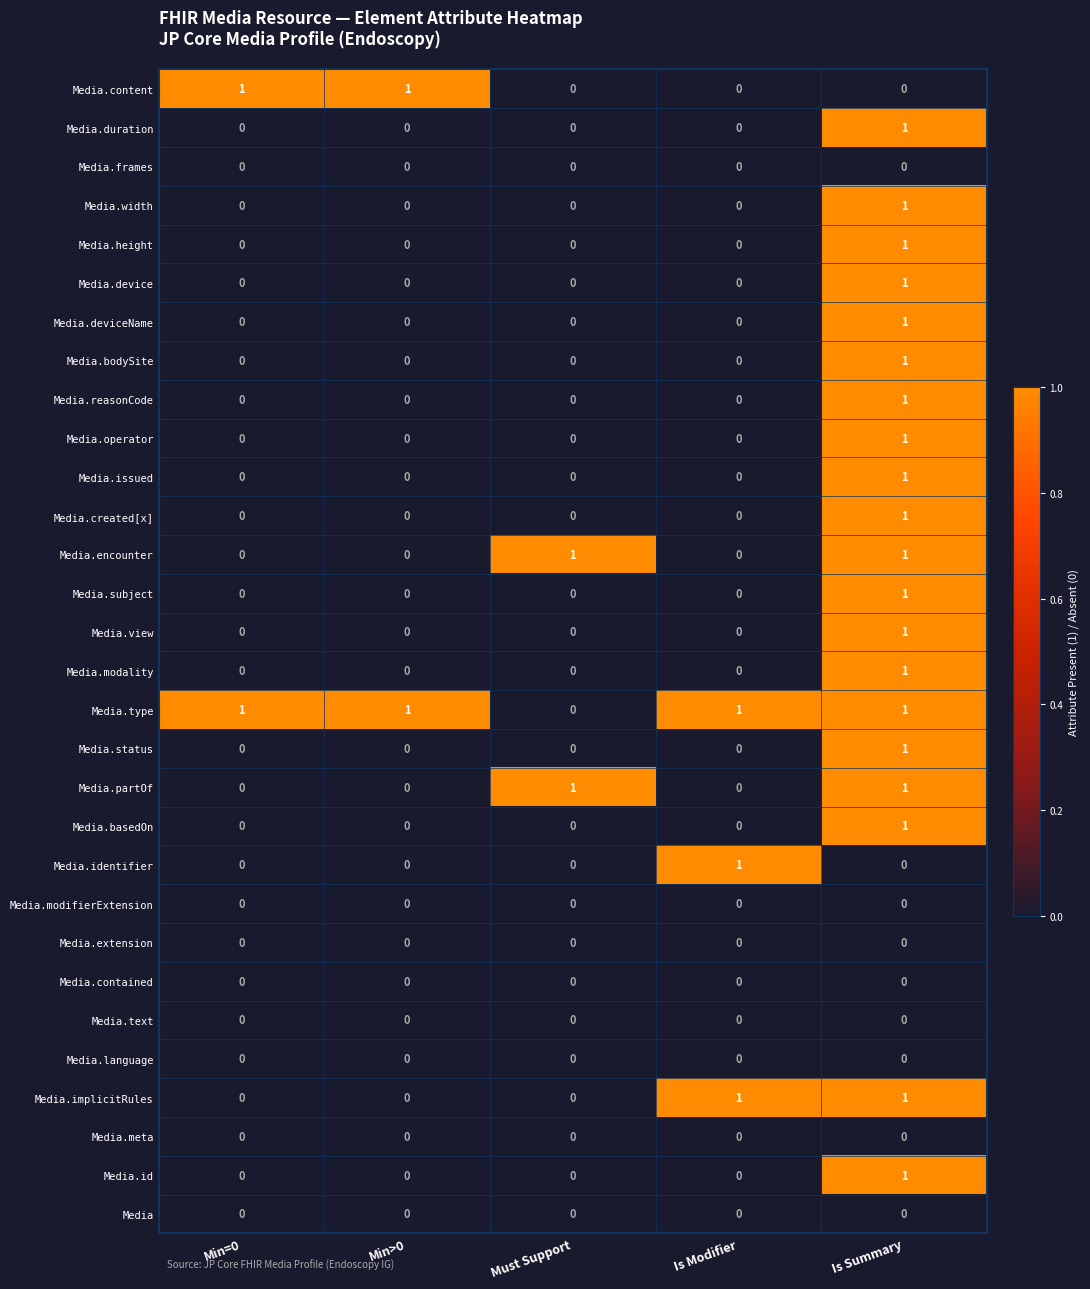

The Media series shows 0 at Must Support. True or false?

True